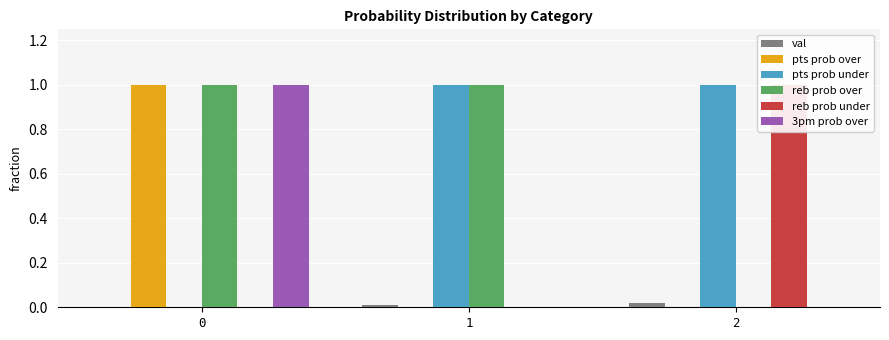

Reading left to right, what are all the values shown in this chart?

val: 0=0.0	1=0.0	2=0.0
pts prob over: 0=1.0	1=0.0	2=0.0
pts prob under: 0=0.0	1=1.0	2=1.0
reb prob over: 0=1.0	1=1.0	2=0.0
reb prob under: 0=0.0	1=0.0	2=1.0
3pm prob over: 0=1.0	1=0.0	2=0.0